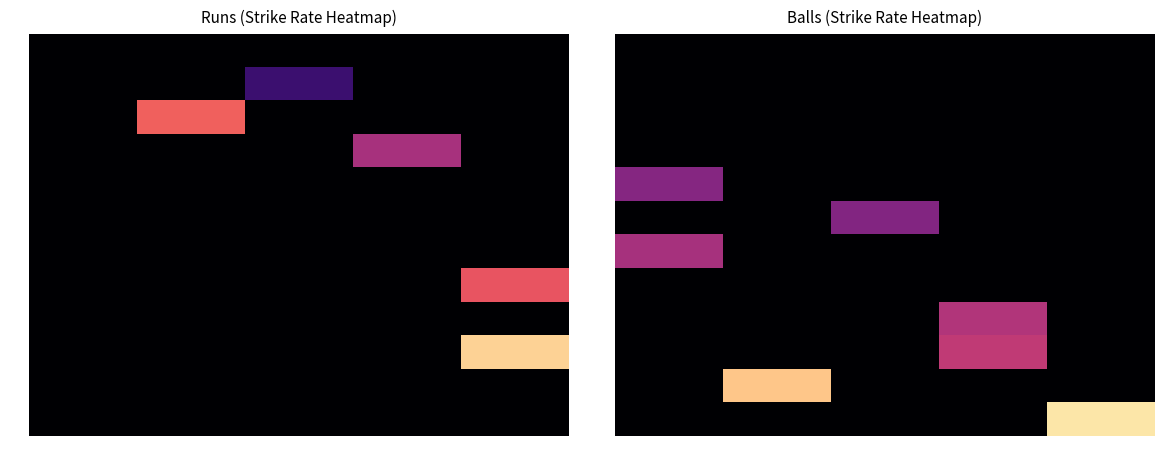

How many series are shown in this chart?

12